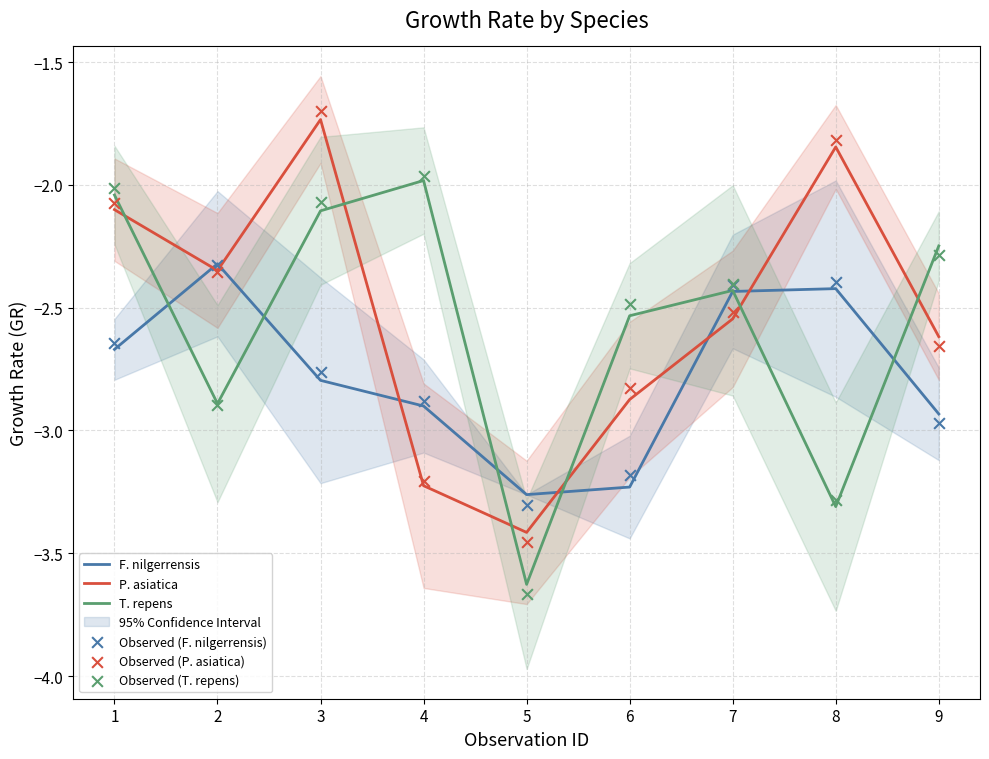

At how many categories does at least one series exceed -2?

3